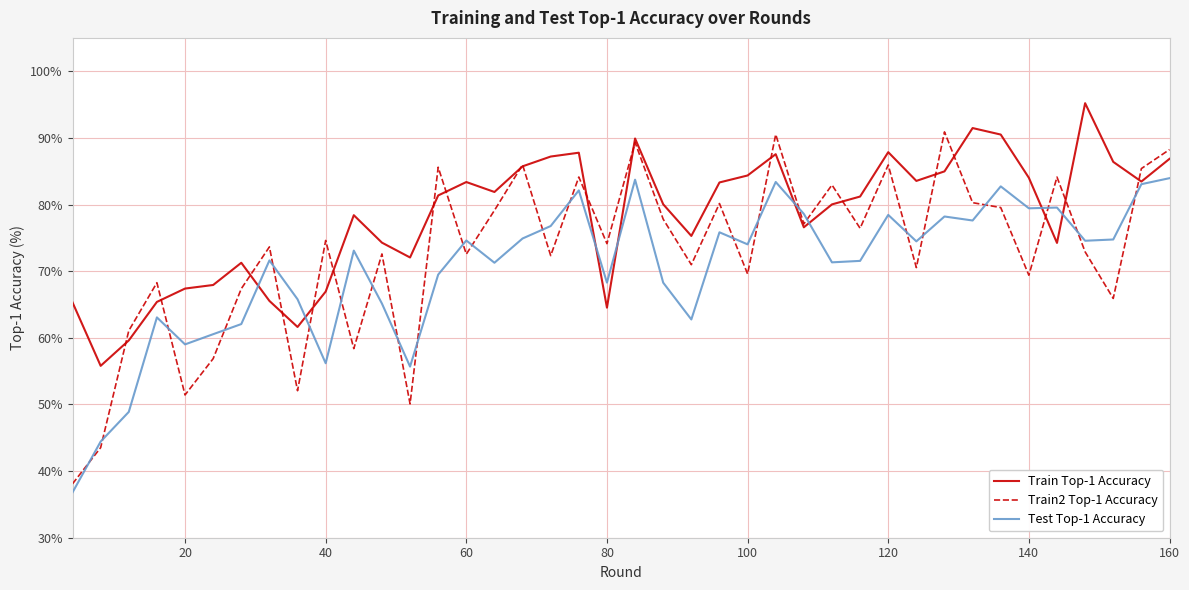

How many intersections are there between Train2 Top-1 Accuracy and Test Top-1 Accuracy?

24